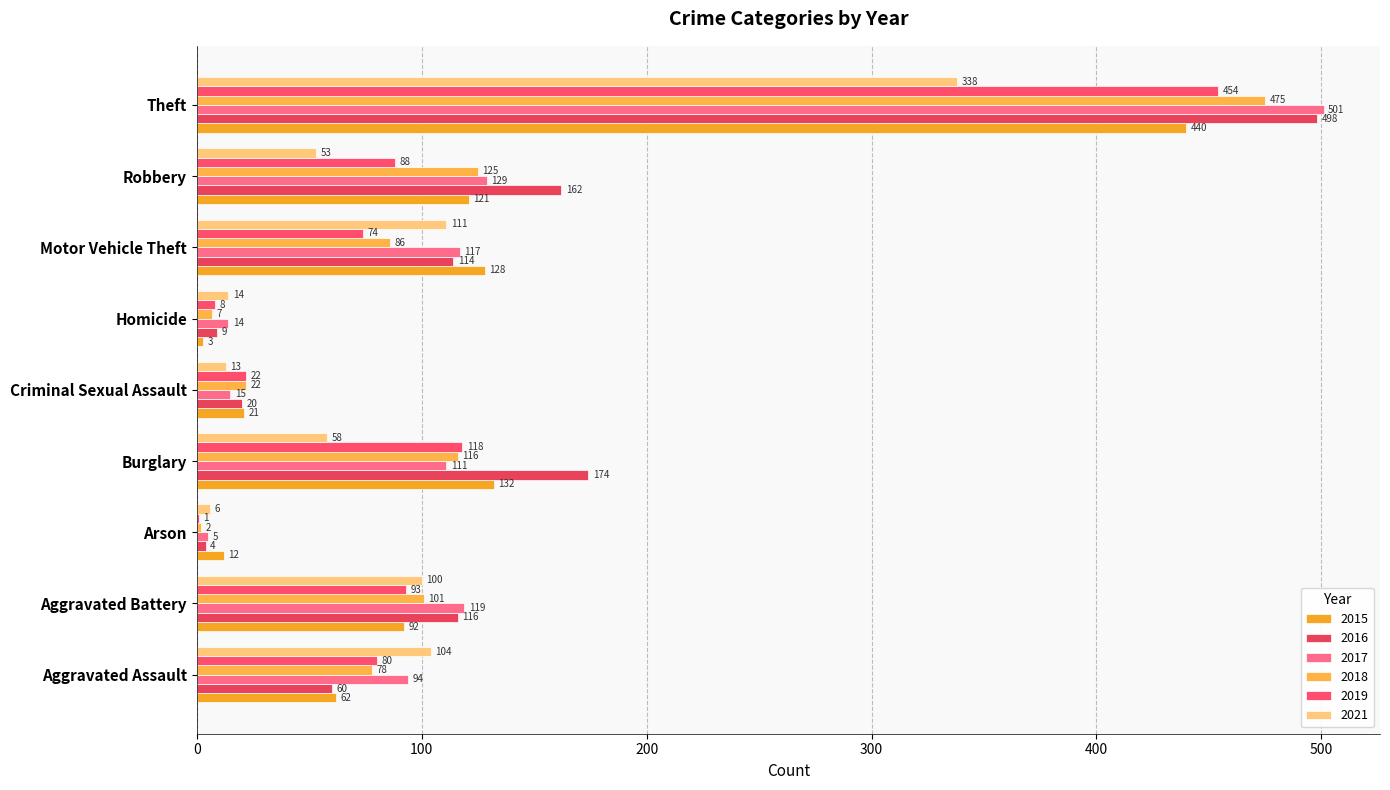

What is the difference between the maximum and minimum values in the 2017 series?

496